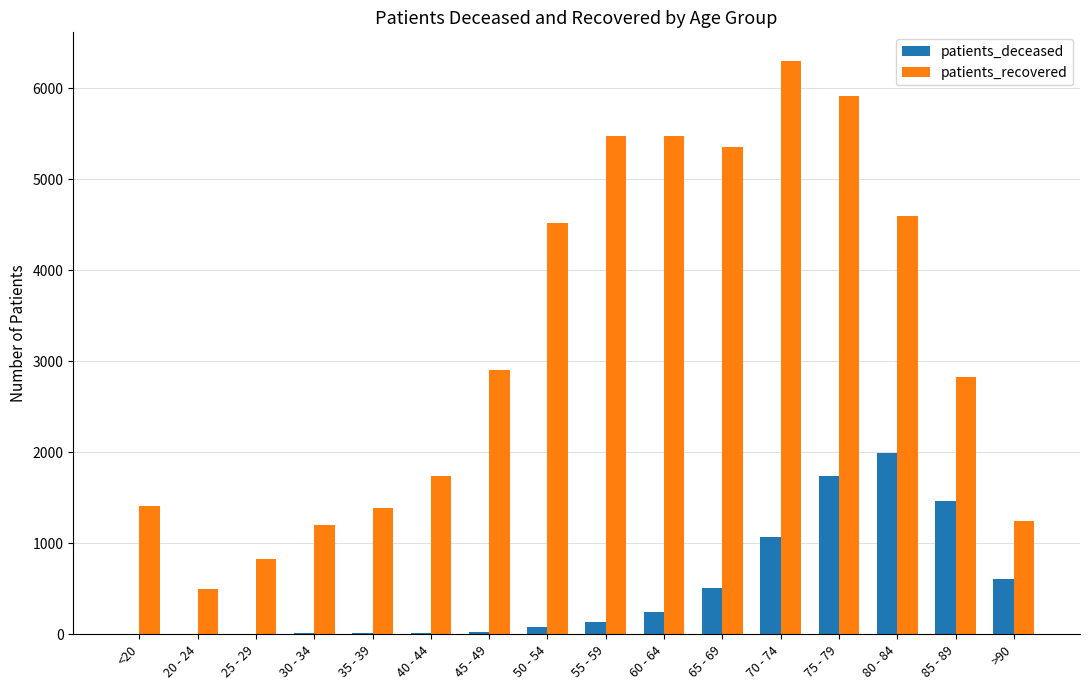

Which label corresponds to the largest value in the chart?

70 - 74